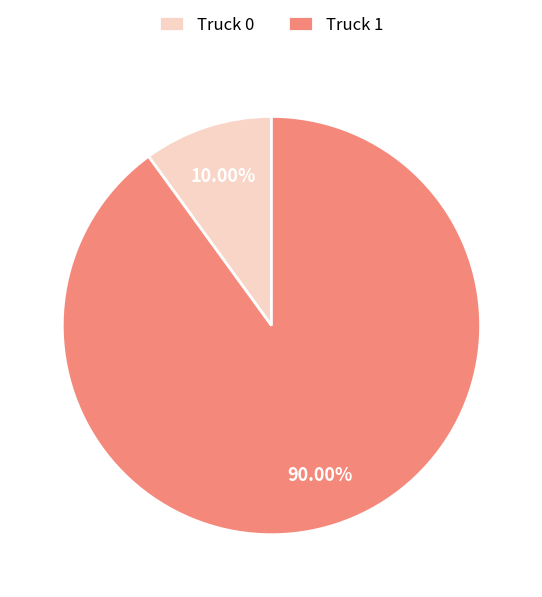

Does any single category account for the majority?

Yes